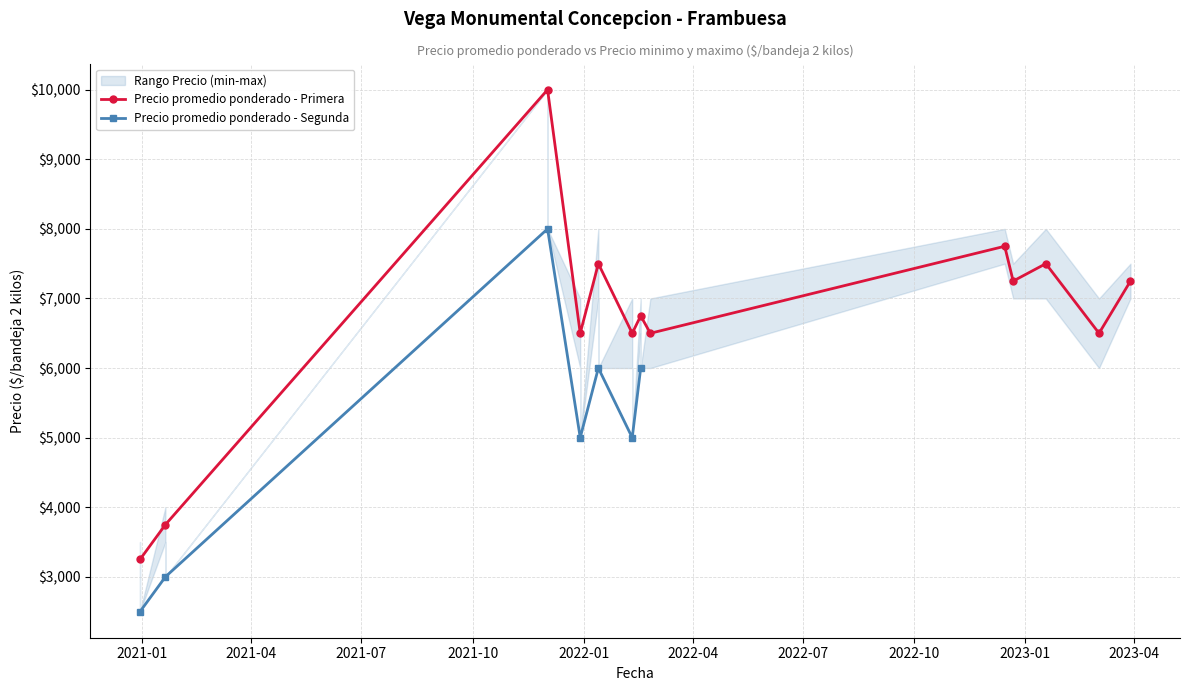

What is the minimum value for Precio promedio ponderado - Primera?

3250